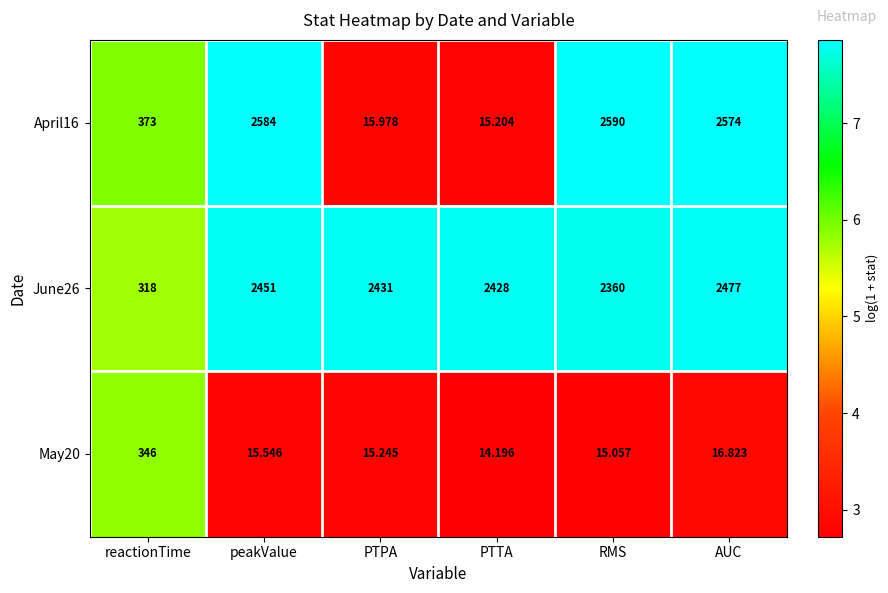

At which category does the chart reach its peak across all series?

RMS